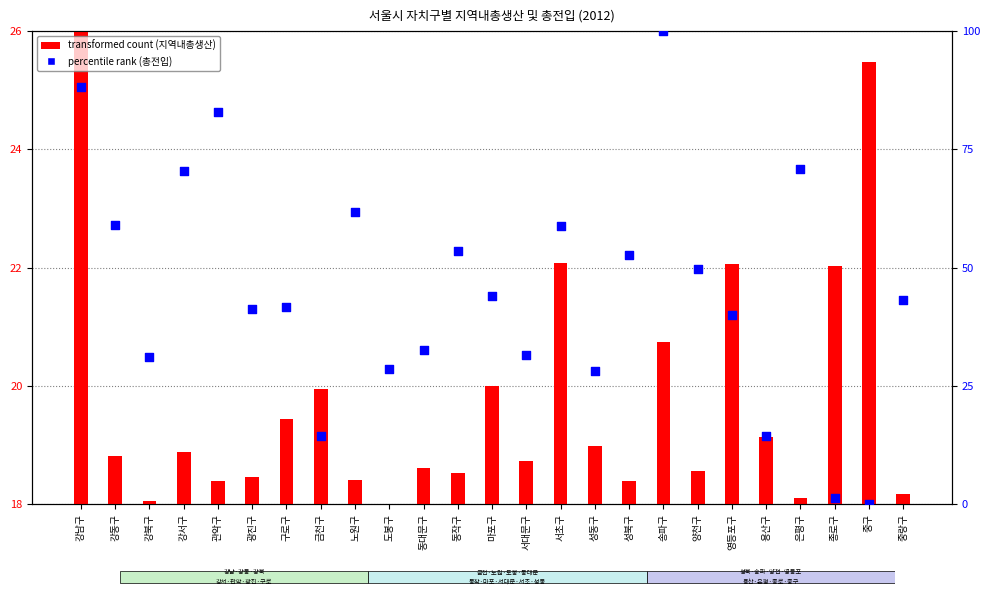

Is the value of percentile rank (총전입) at 중구 greater than the value of transformed count (지역내총생산) at 영등포구?

No